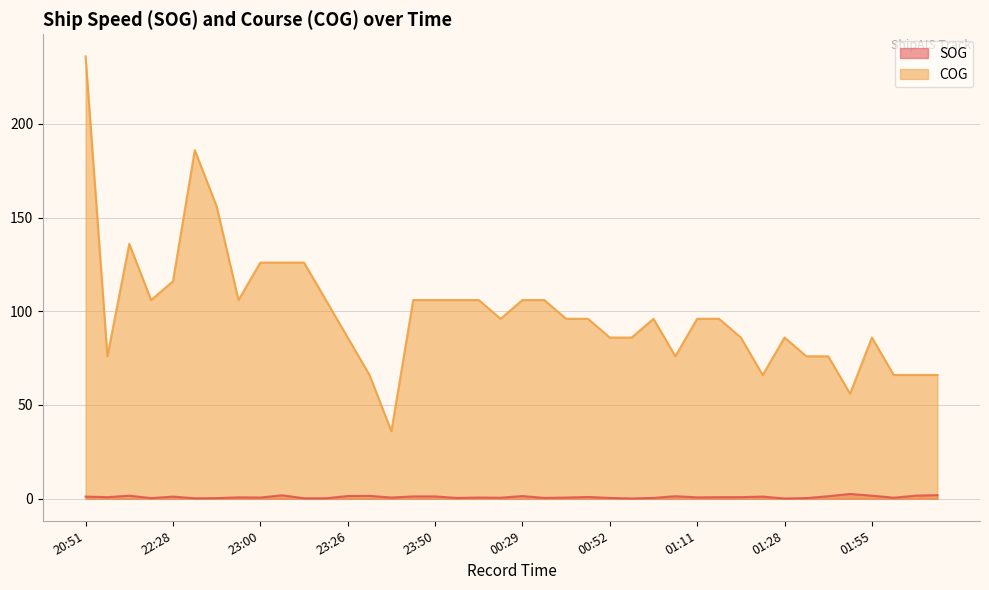

How many lines are shown in the chart?

2